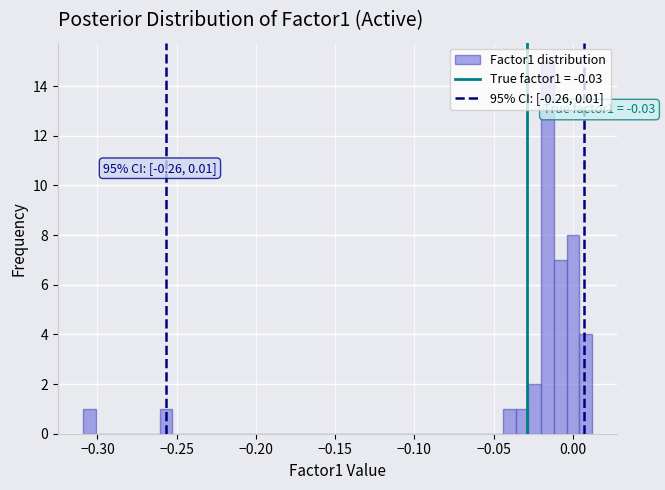

Around what value on the x-axis is the tallest bar? Give the approximate position of its centre, as read against the axis.

-0.015